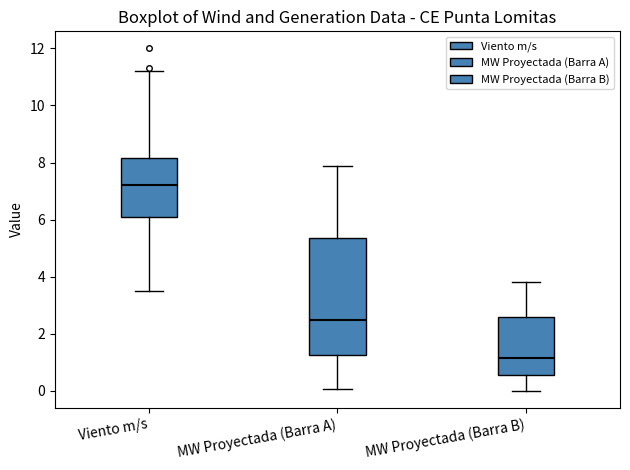

Where does the upper whisker of the box for MW Proyectada (Barra B) end on the y-axis? The values are not printed on the chart, so give them approximately, as read against the axis.

3.8